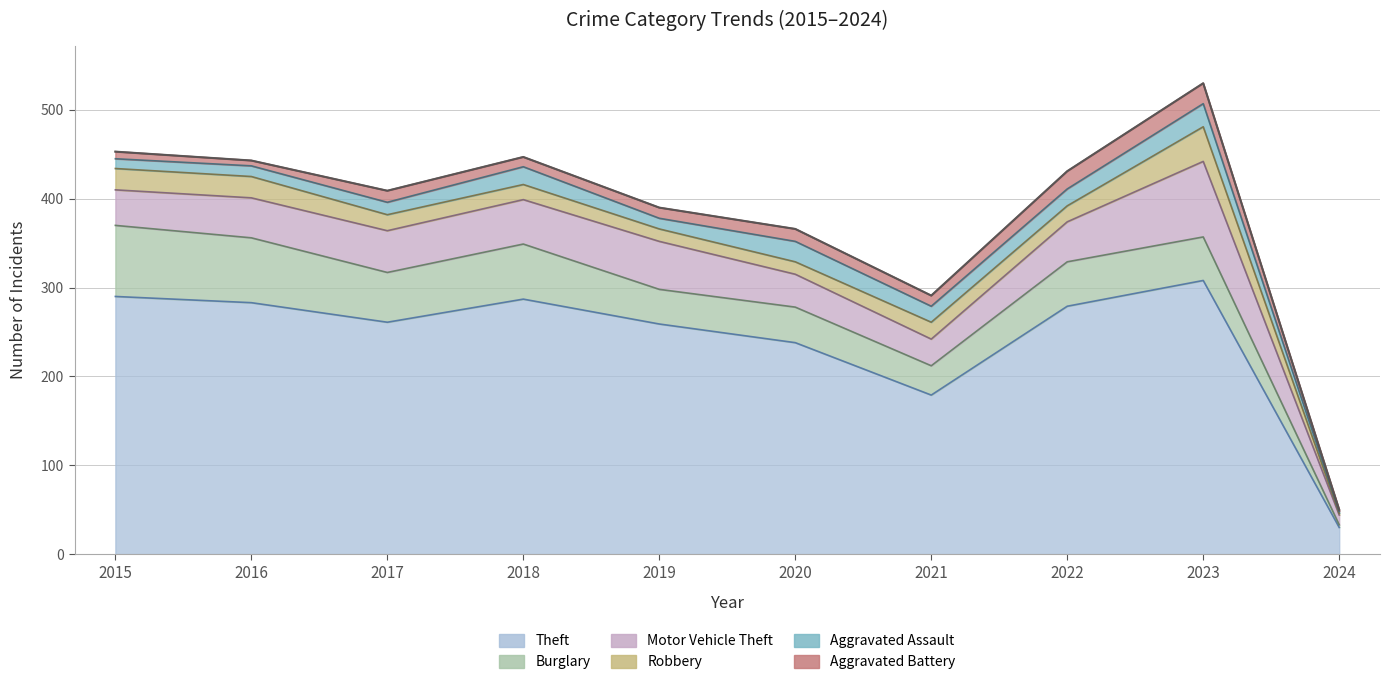

What is the difference between the maximum and minimum values in the Robbery series?

37